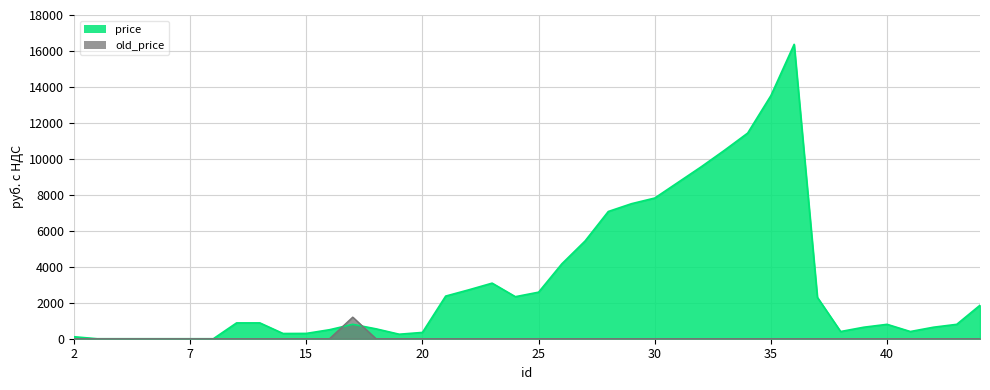

What is the difference between the maximum and minimum values in the old_price series?

1200